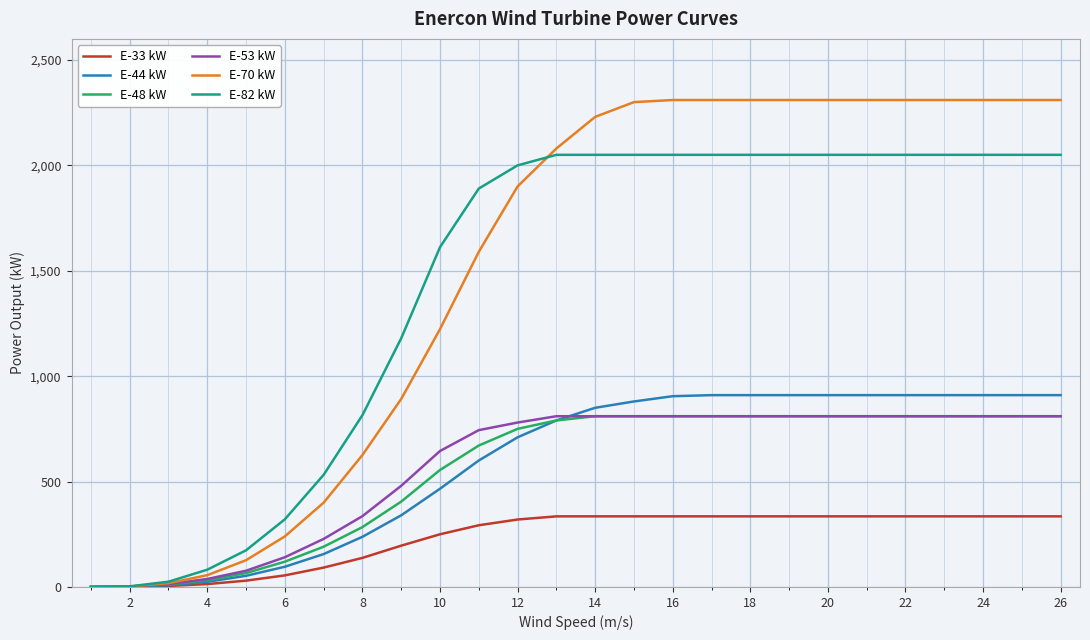

Which series has the widest spread of values?

E-70 kW